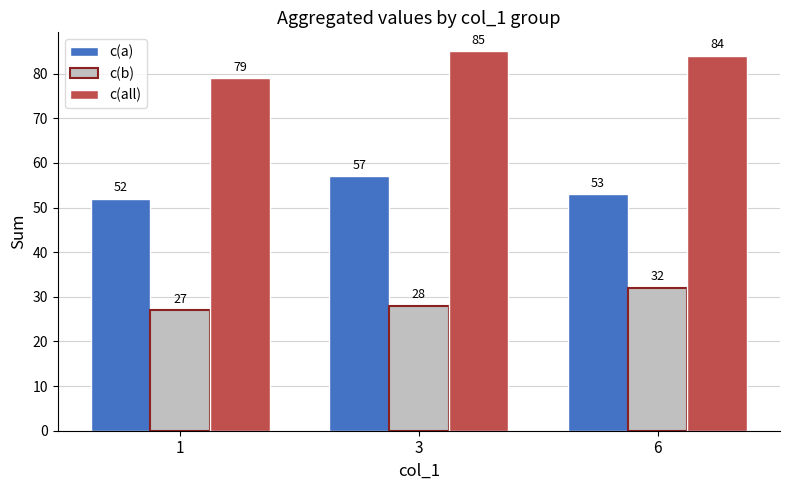

The c(a) series shows 32 at 6. True or false?

False